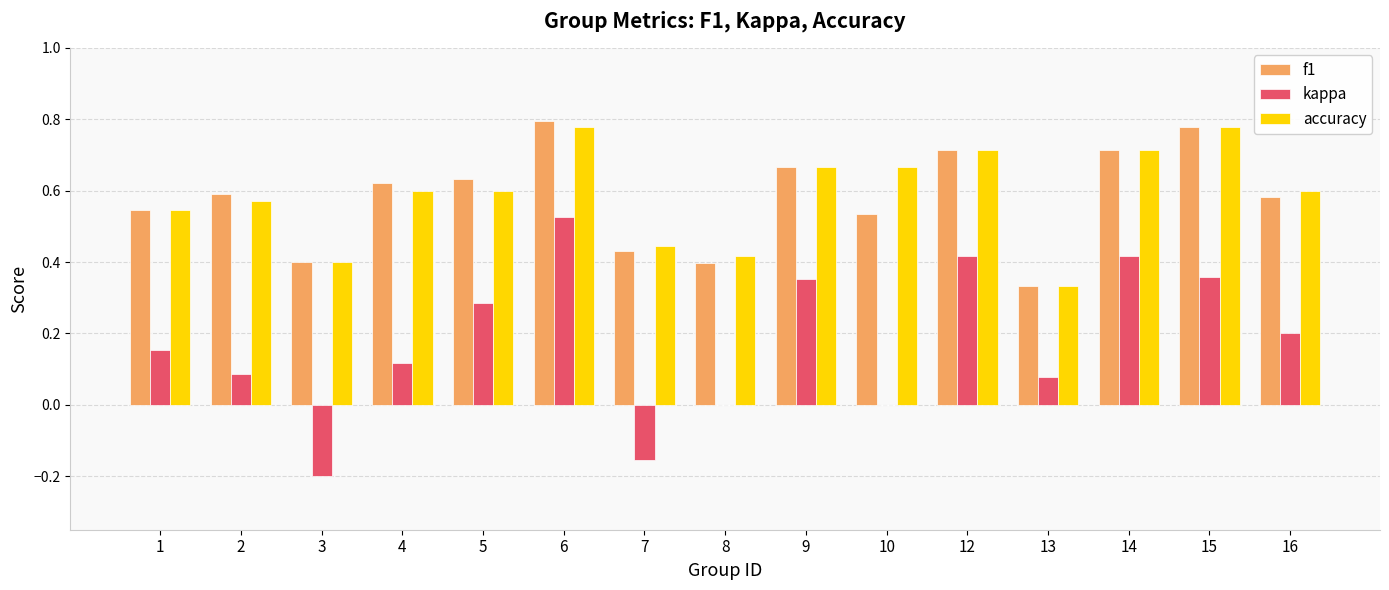

Which category has the highest value in the kappa series?

6